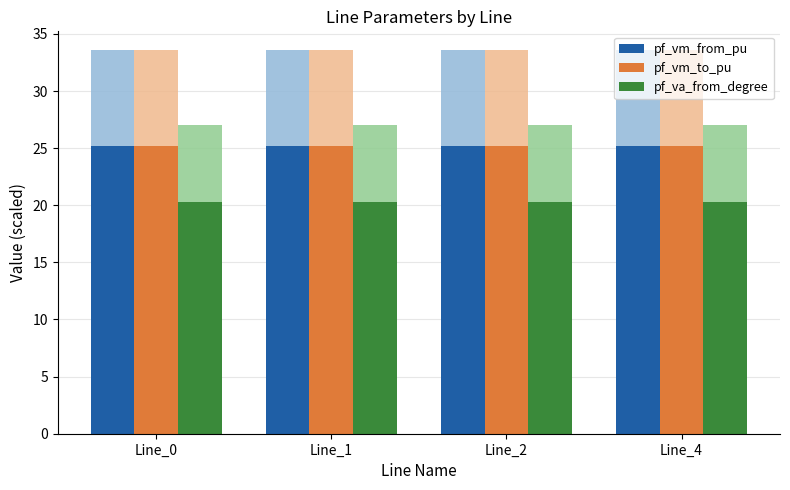

The pf_vm_from_pu series shows 25.2 at Line_2. True or false?

True